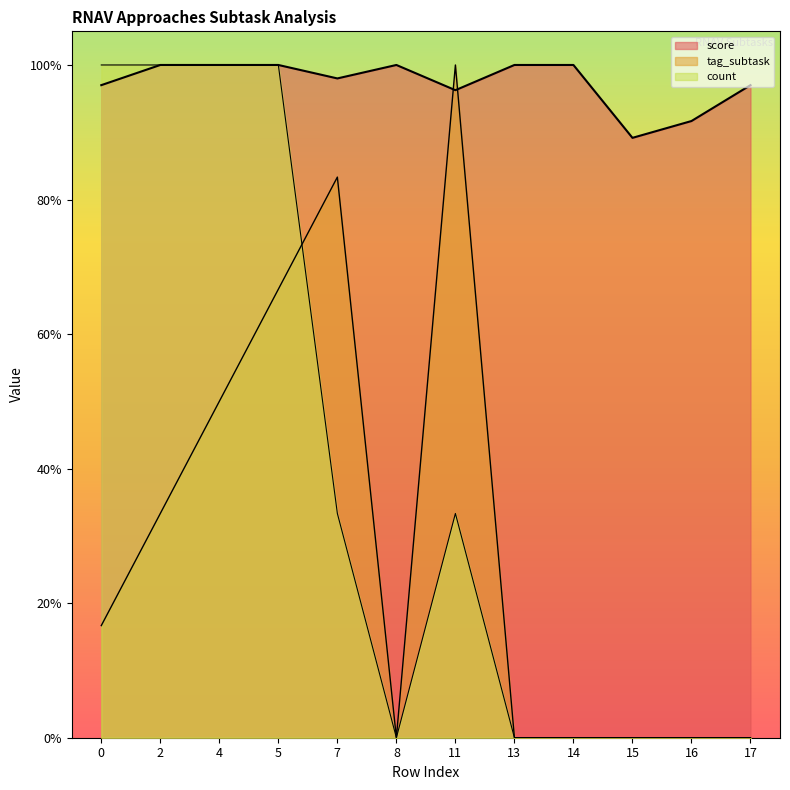

What is the value of the score point at the 10th from the left?

89.2